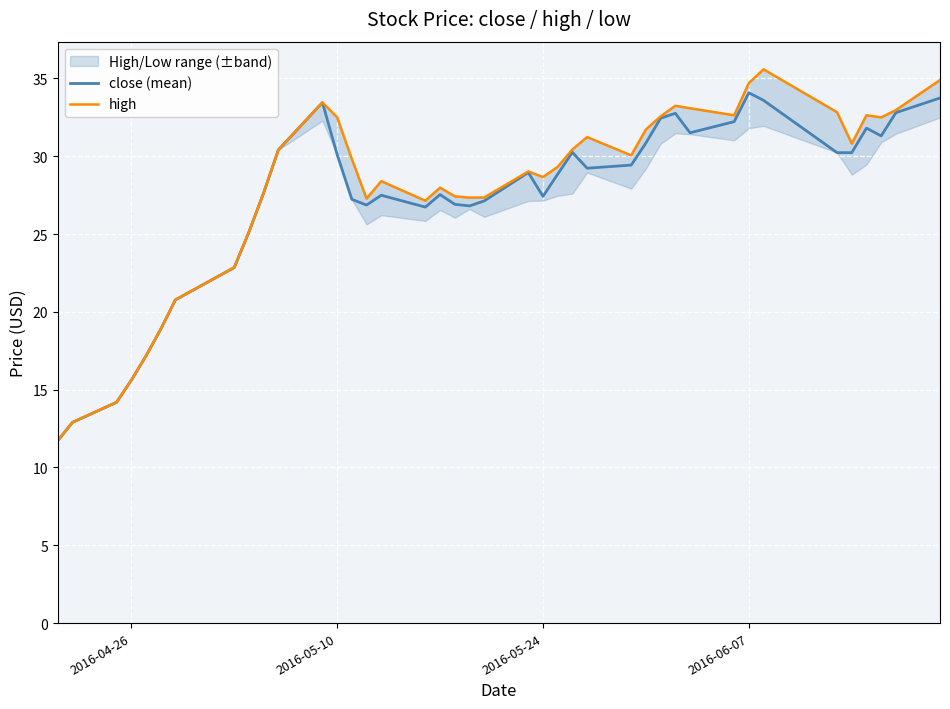

What is the minimum value for close (mean)?

11.7